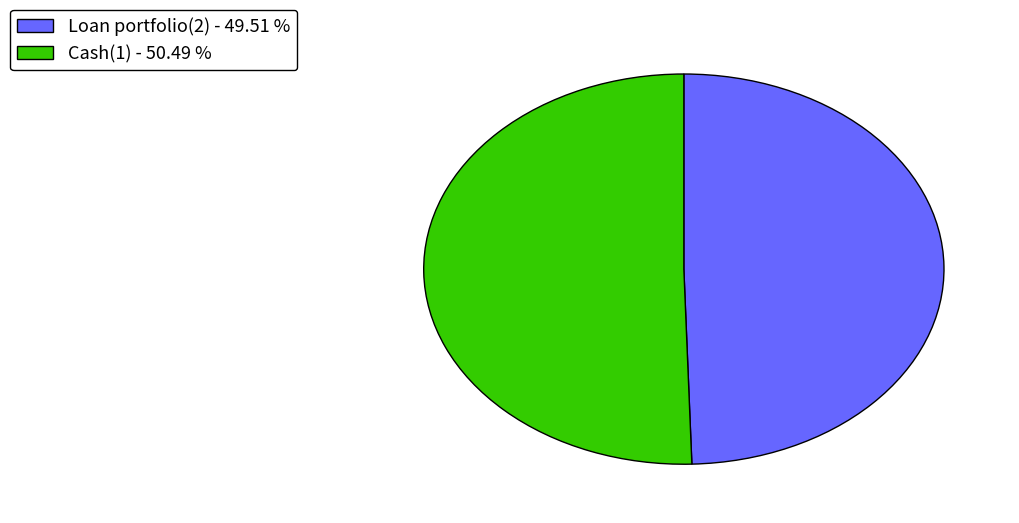

What is the ratio of the value at Loan portfolio(2) - 49.51 % to the value at Cash(1) - 50.49 %?

1.0